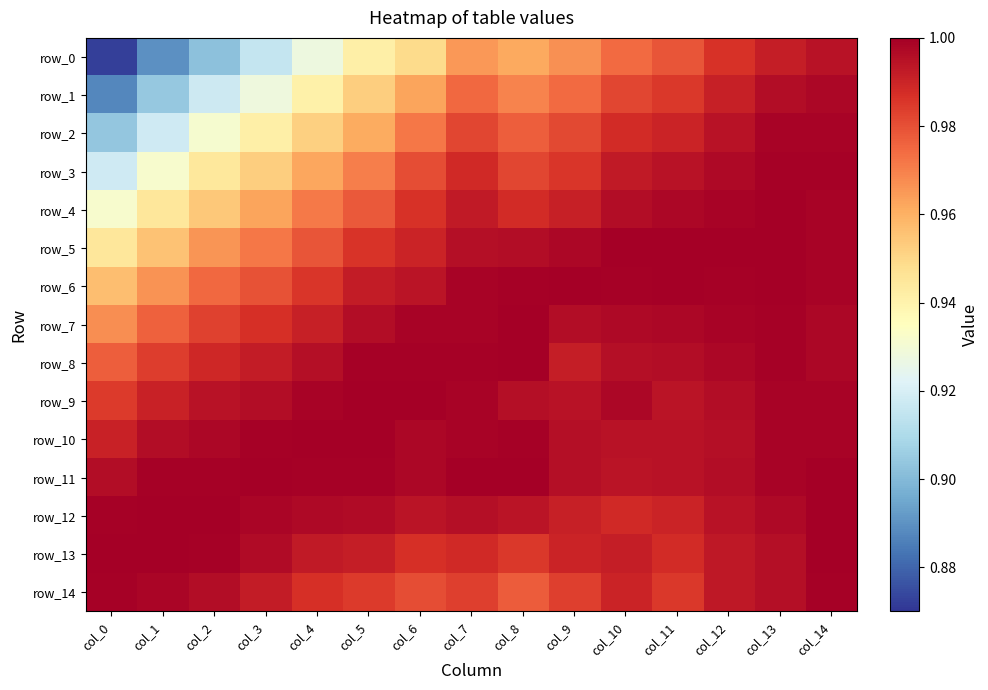

Is the value of row_2 at col_2 greater than the value of row_7 at col_10?

No